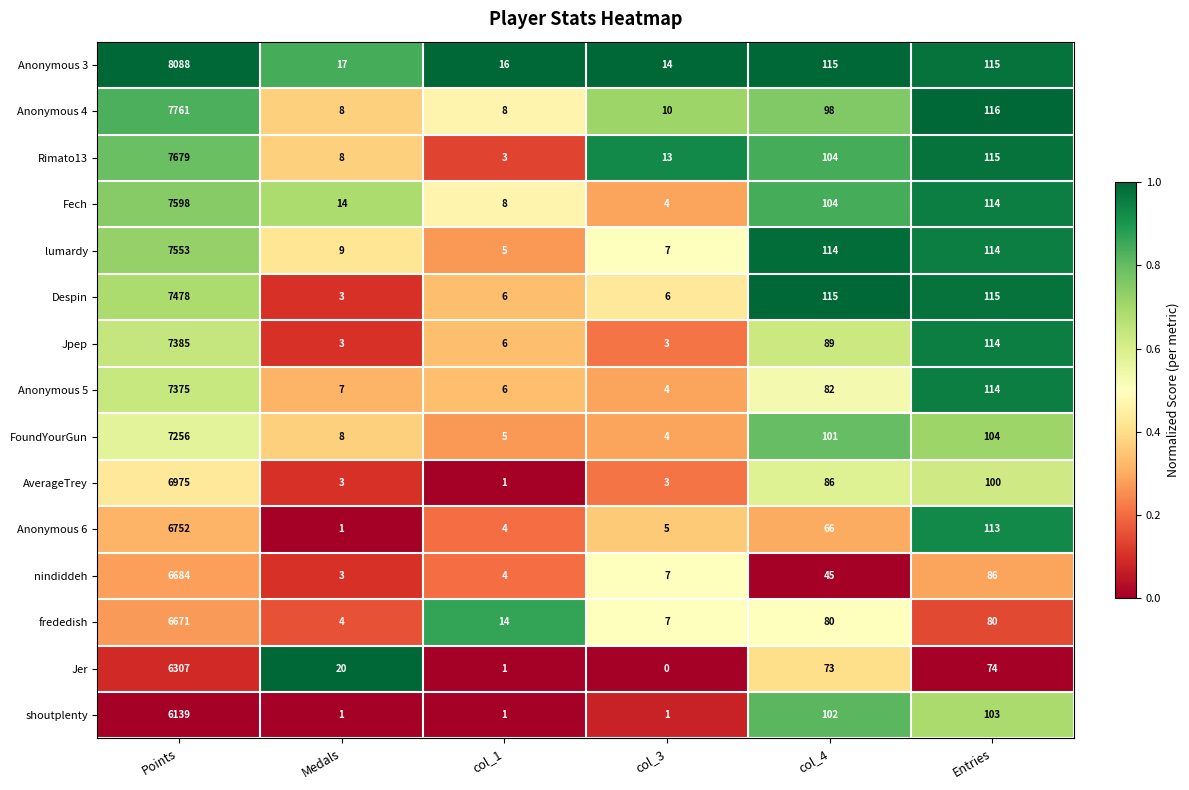

Which series has the largest total across all categories?

Anonymous 3